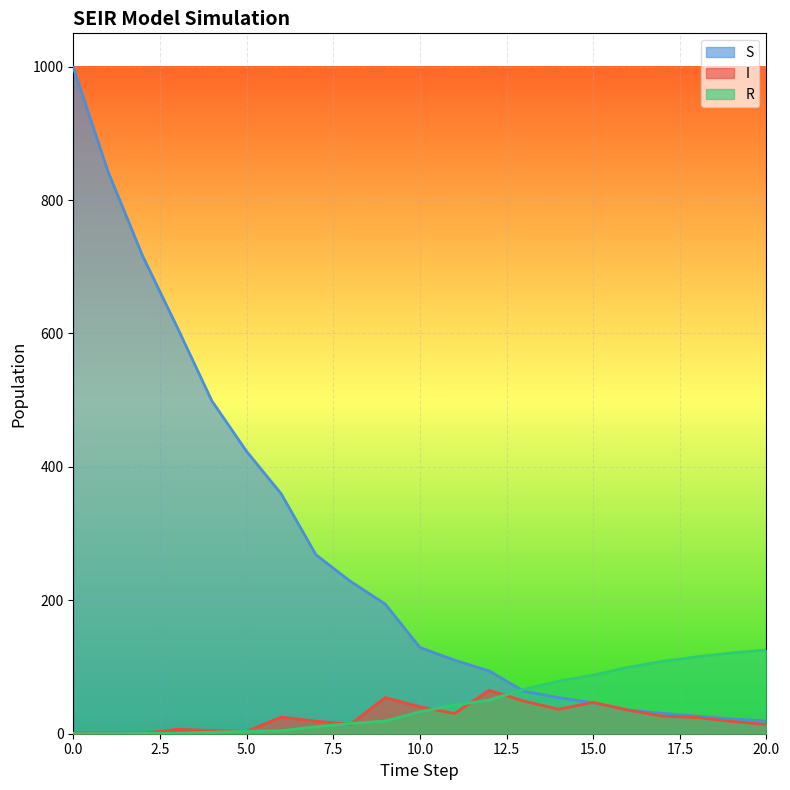

True or false: I has more than 0 points higher than both neighbors.

True